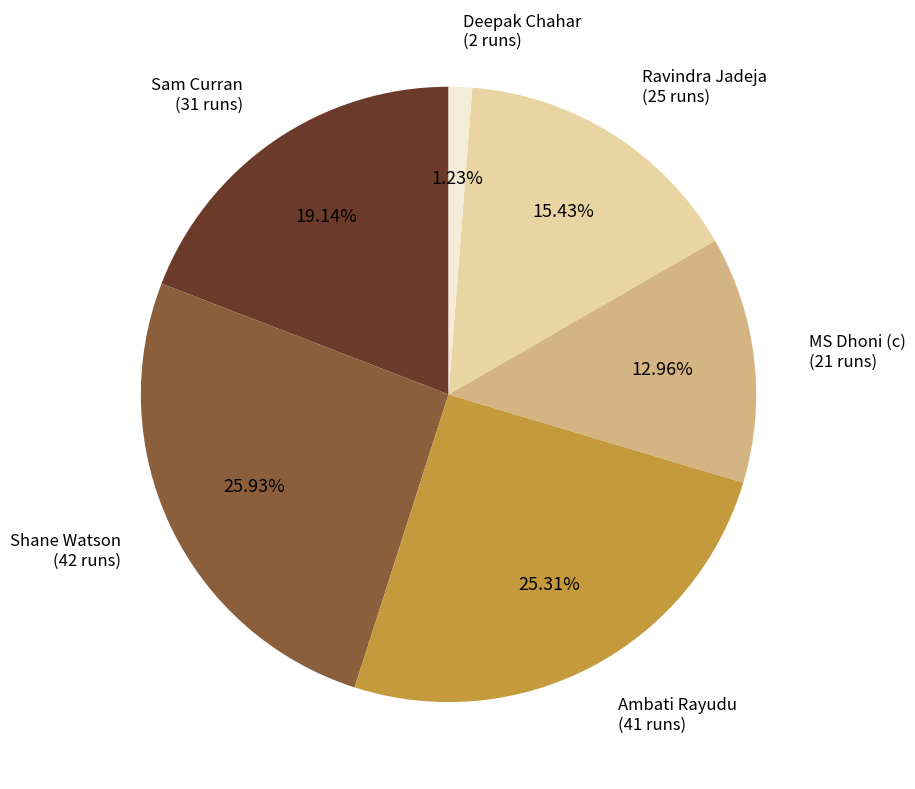

True or false: Ravindra Jadeja accounts for 6% of the total.

False